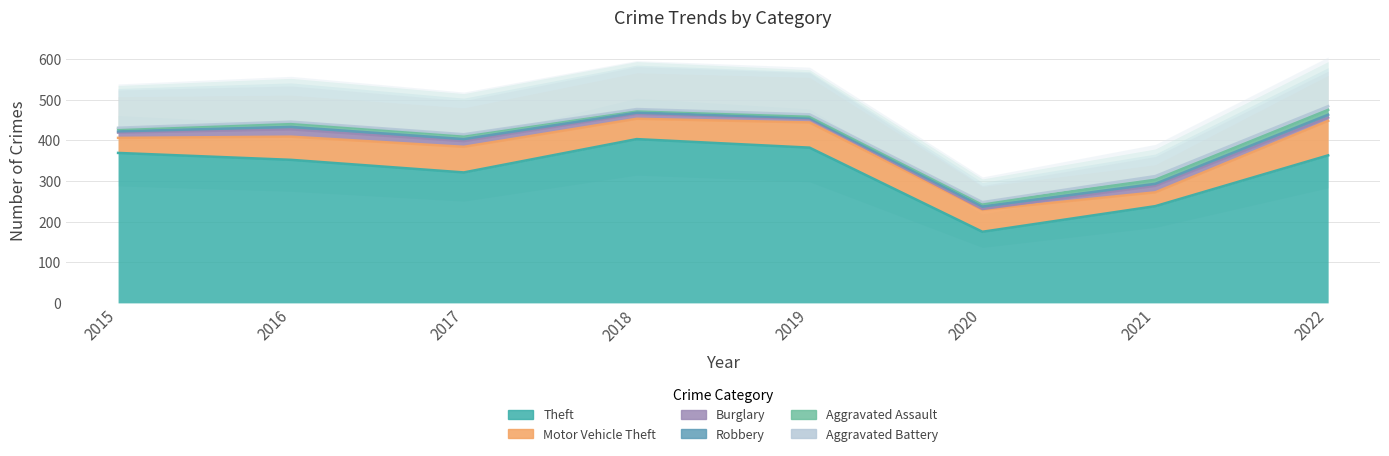

How many times do Aggravated Assault and Aggravated Battery cross each other?

2